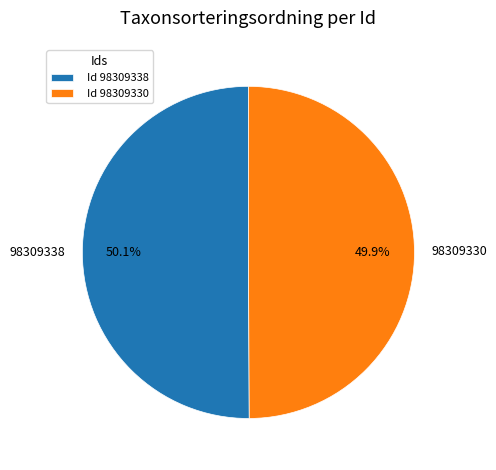

True or false: 98309330 accounts for 41% of the total.

False